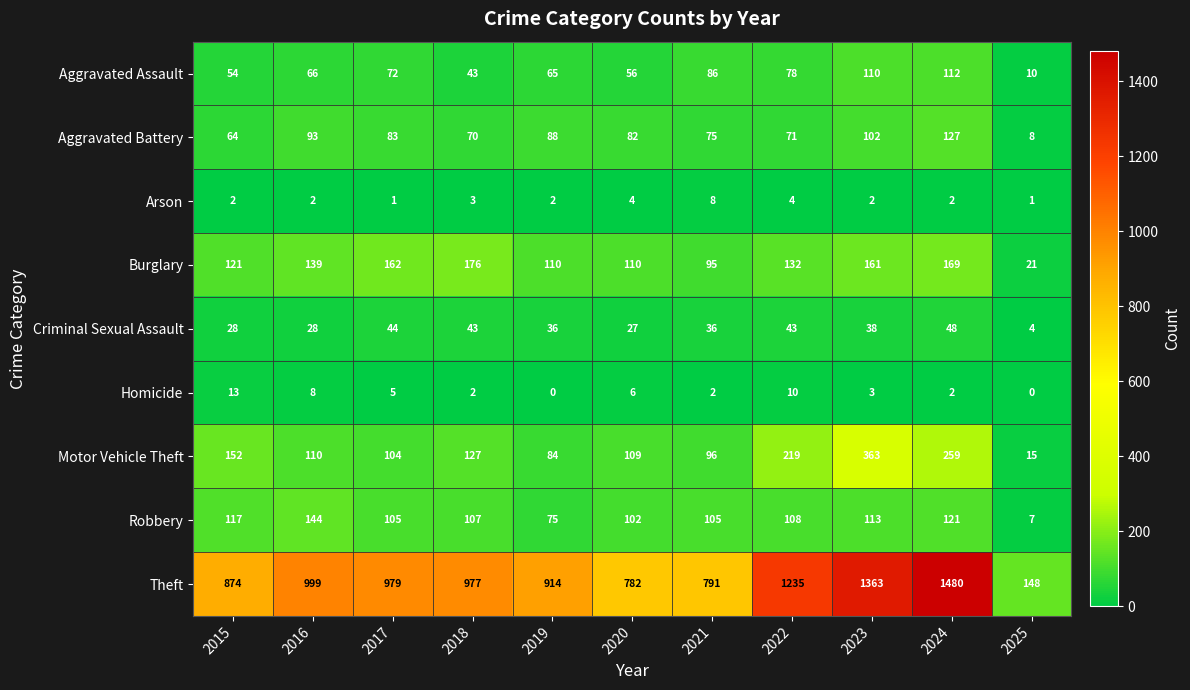

What is the greatest value displayed?

1480